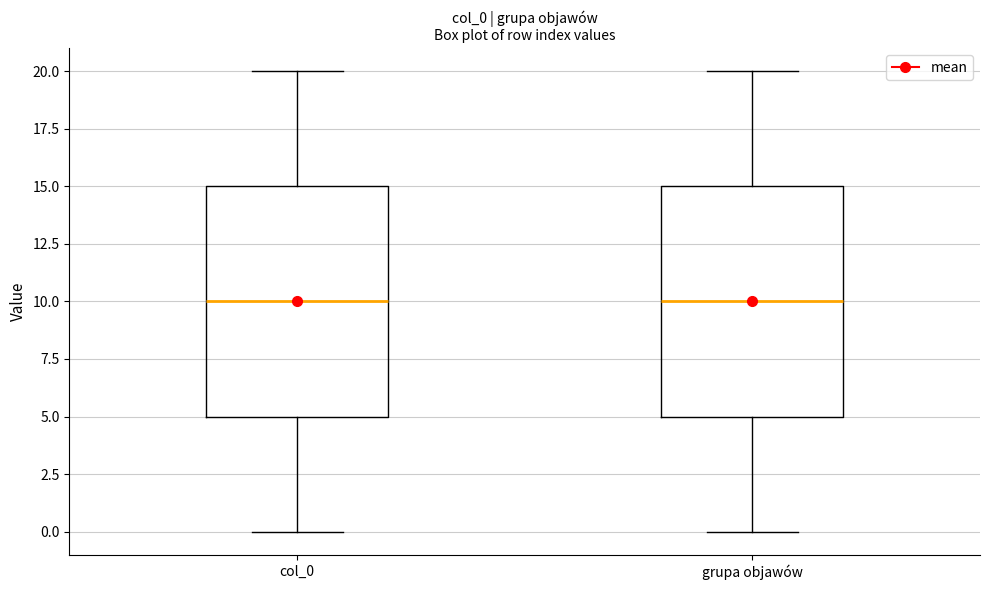

Reading left to right, read every box against the y-axis: the position of its median line, the range the box covers, and the ends of its whiskers. The values are not printed on the chart, so give them approximately, as read against the axis.

col_0: median 10, box 5 to 15, whiskers 0 to 20
grupa objawów: median 10, box 5 to 15, whiskers 0 to 20